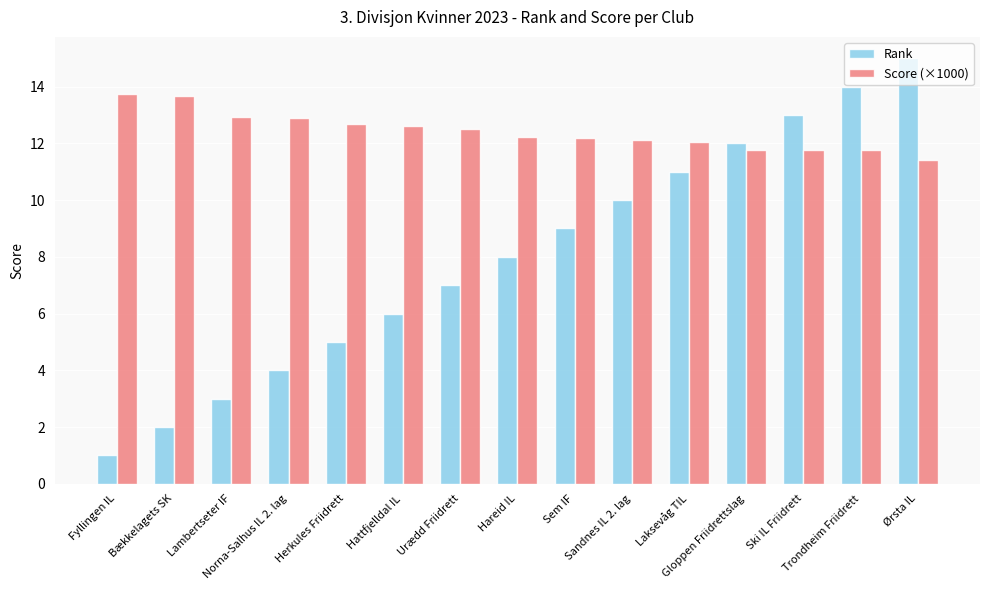

How many bars are there in total?

30